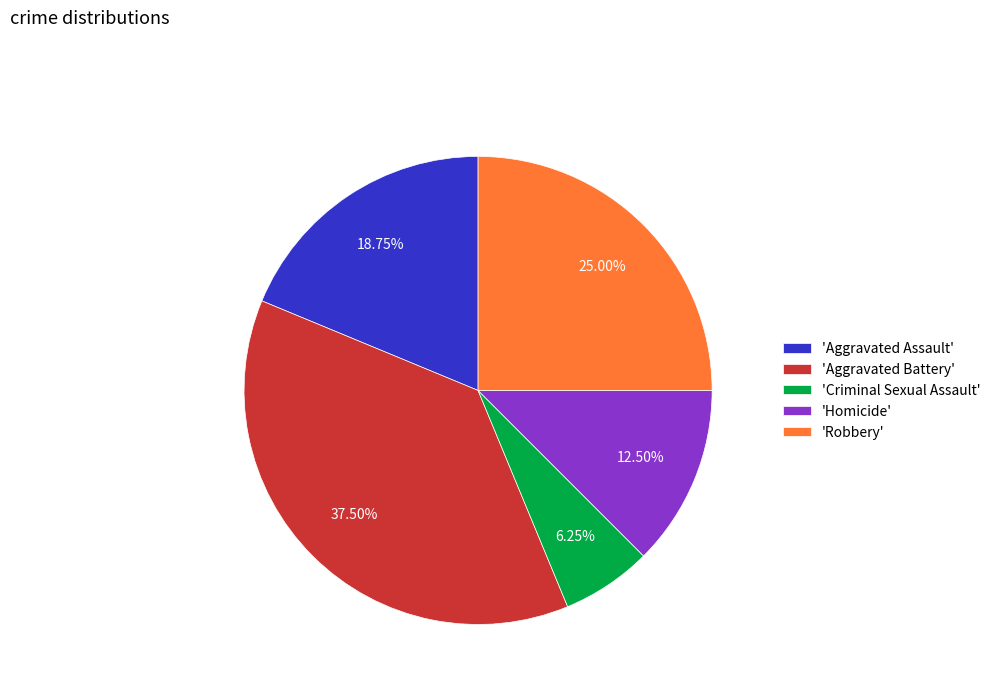

Rank the categories by value from lowest to highest.

'Criminal Sexual Assault', 'Homicide', 'Aggravated Assault', 'Robbery', 'Aggravated Battery'